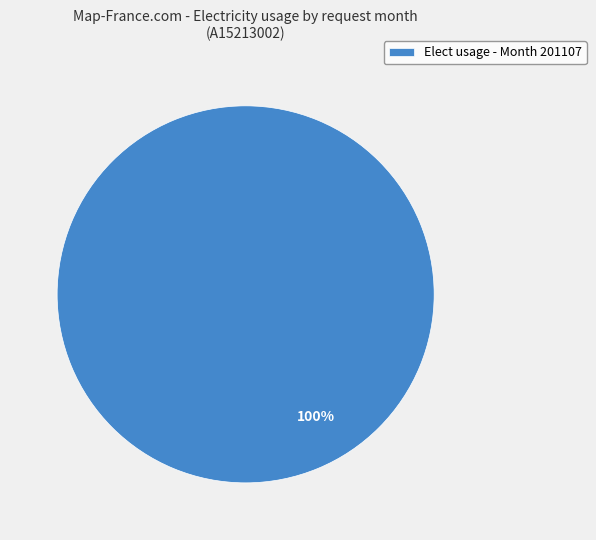

Does any single category account for the majority?

Yes